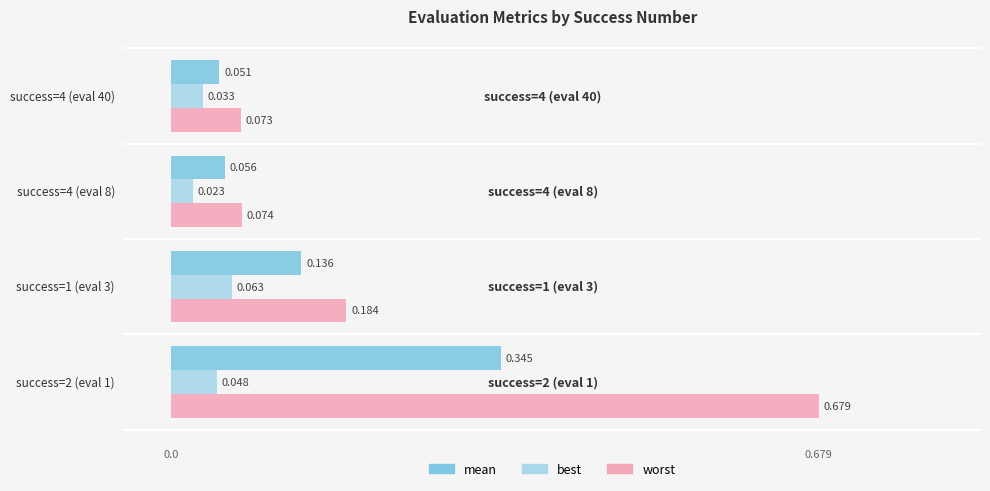

Rank the series by their average value, from lowest to highest.

best, mean, worst